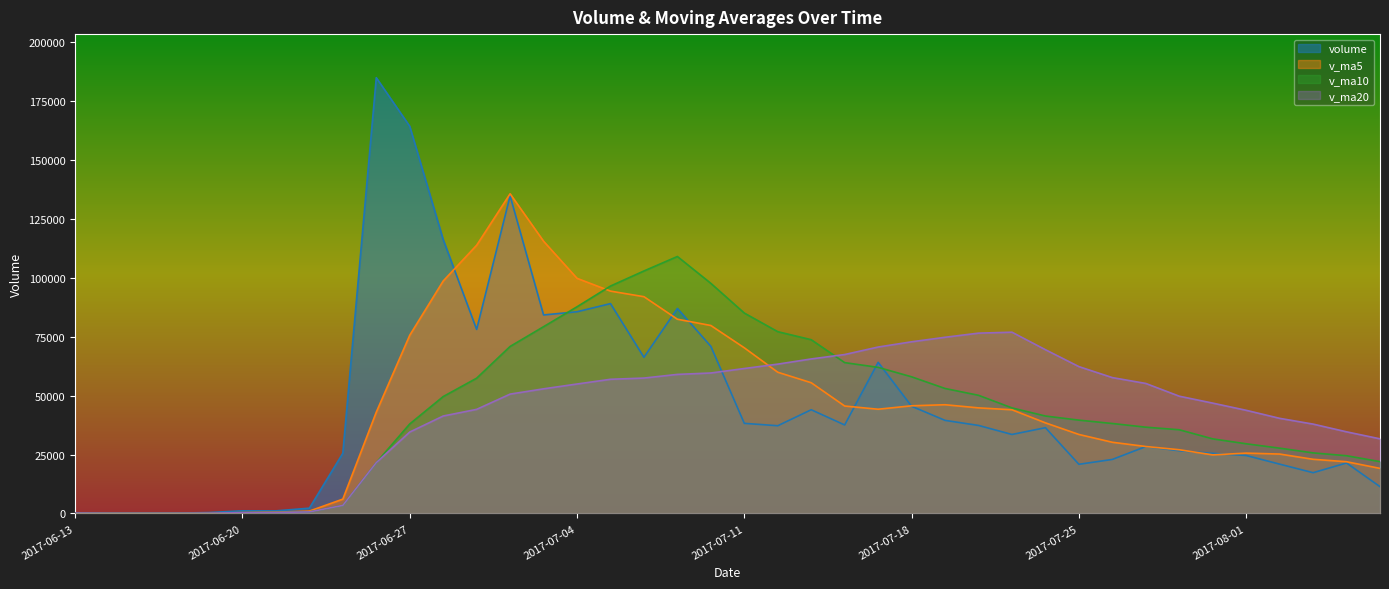

What is the sum of all volume values?

1824440.2